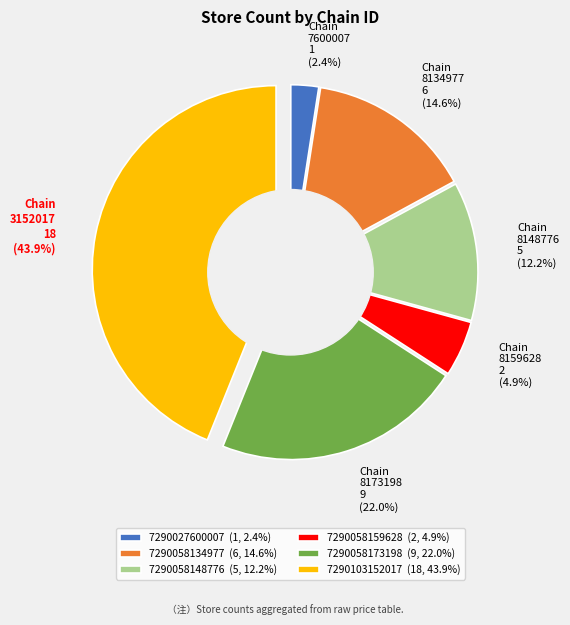

What is the total percentage of 7290058134977 and 7290058148776?

26.8%